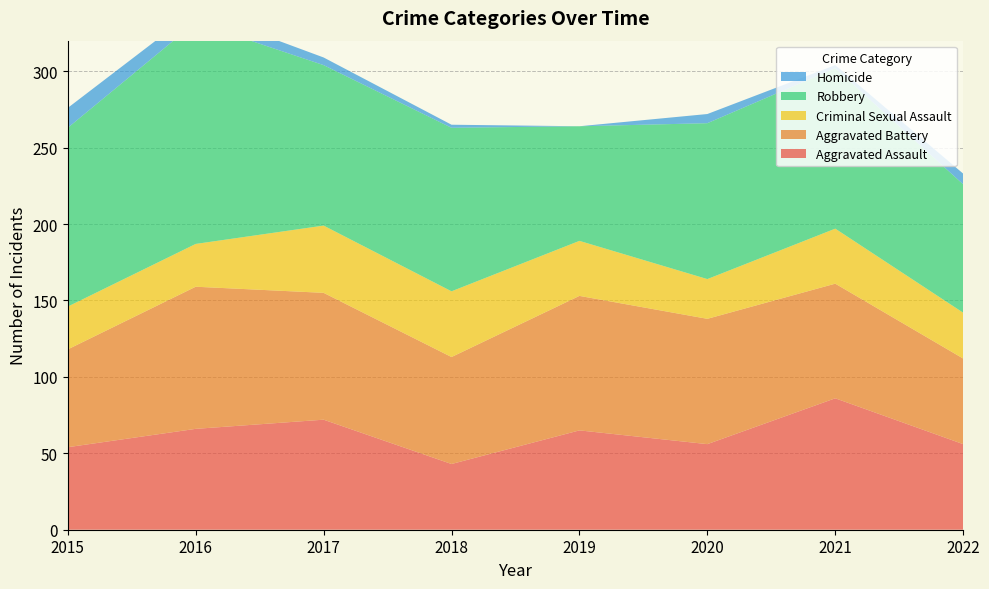

Reading left to right, what are all the values shown in this chart?

Aggravated Assault: 54	66	72	43	65	56	86	56
Aggravated Battery: 64	93	83	70	88	82	75	56
Criminal Sexual Assault: 28	28	44	43	36	26	36	30
Robbery: 117	145	105	107	75	102	105	84
Homicide: 13	8	5	2	0	6	2	7